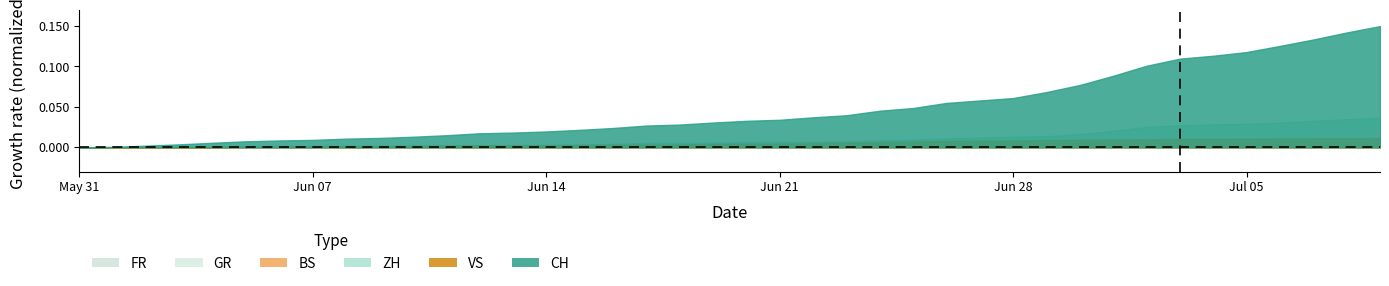

Which series changed the most between 2020-06-01 and 2020-07-01?

CH